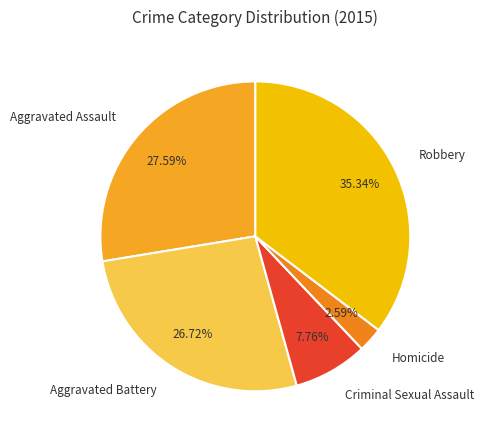

Is the sum of Aggravated Assault and Homicide greater than half?

No